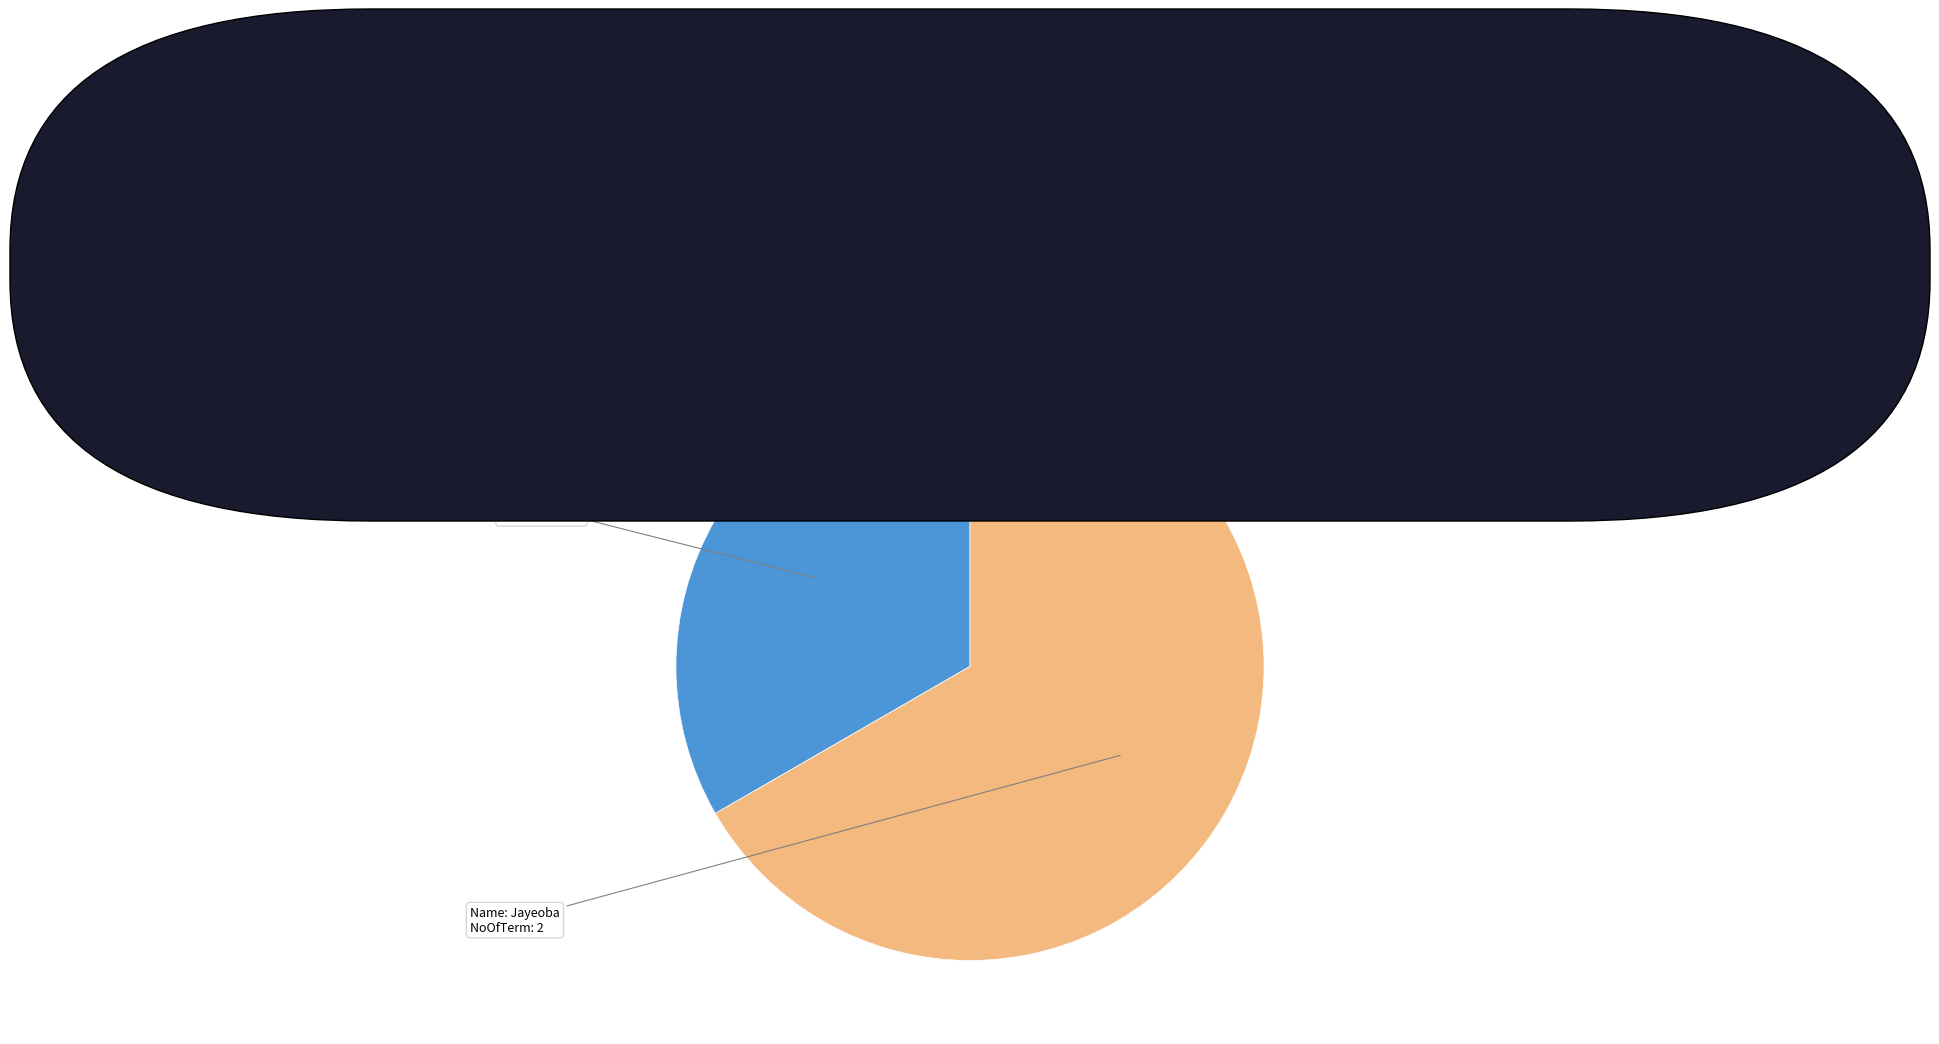

Does Jayeoba represent more than half of the total?

Yes